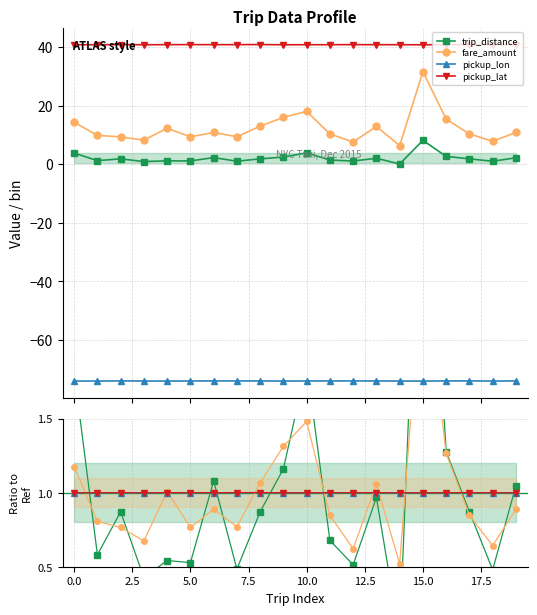

Is this an area chart (filled region under the line)?

No